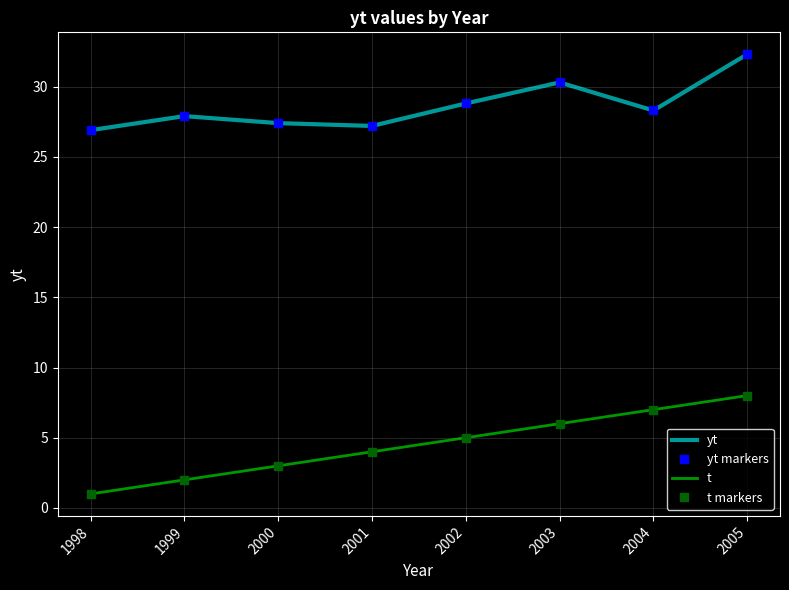

What is the minimum value shown in the chart?

1.0